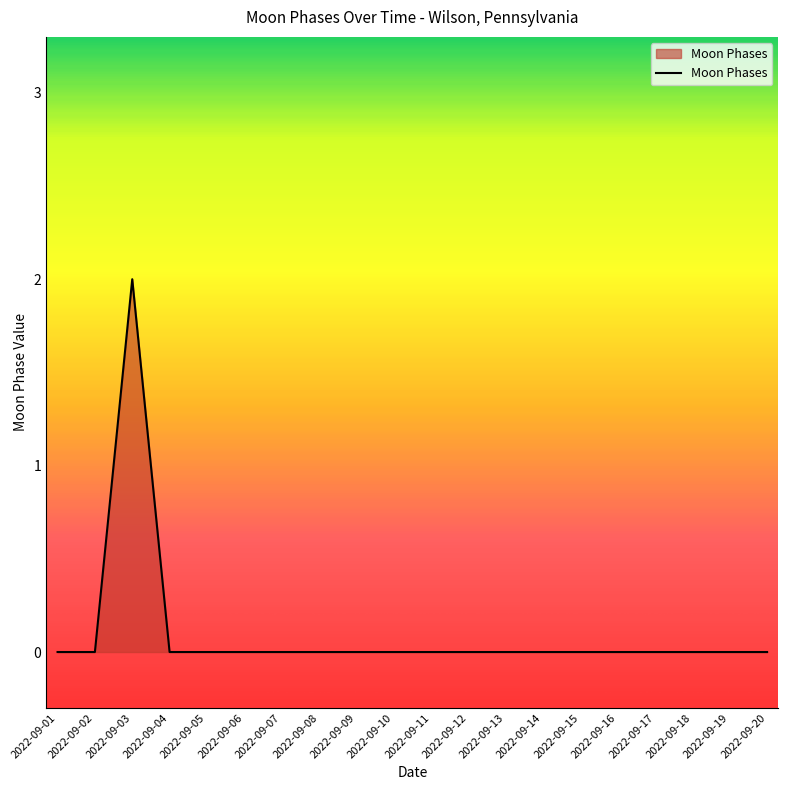

Count the values in the range 0 to 1.

19